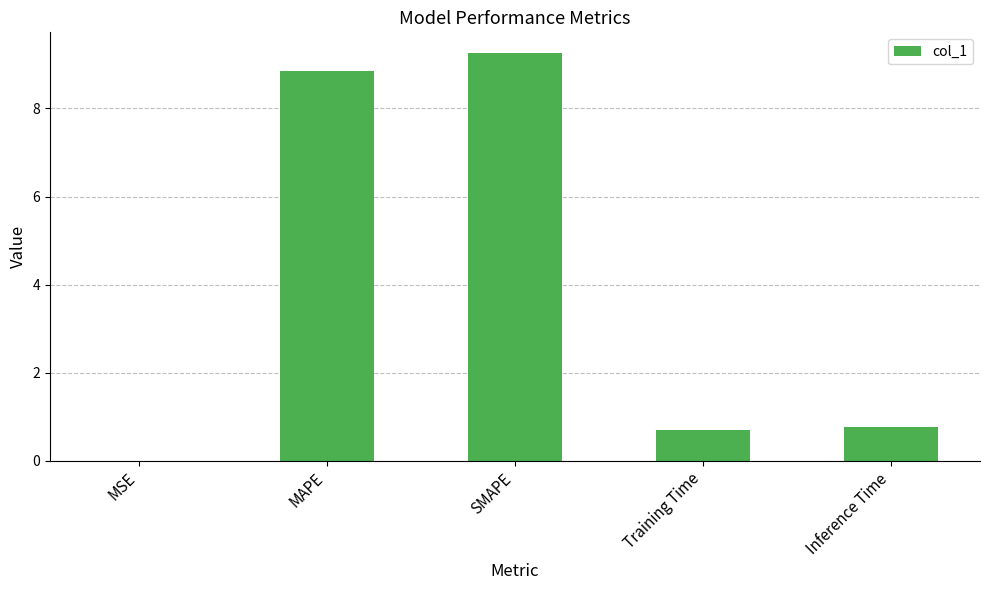

What is the sum of the values at Inference Time and SMAPE?

10.0